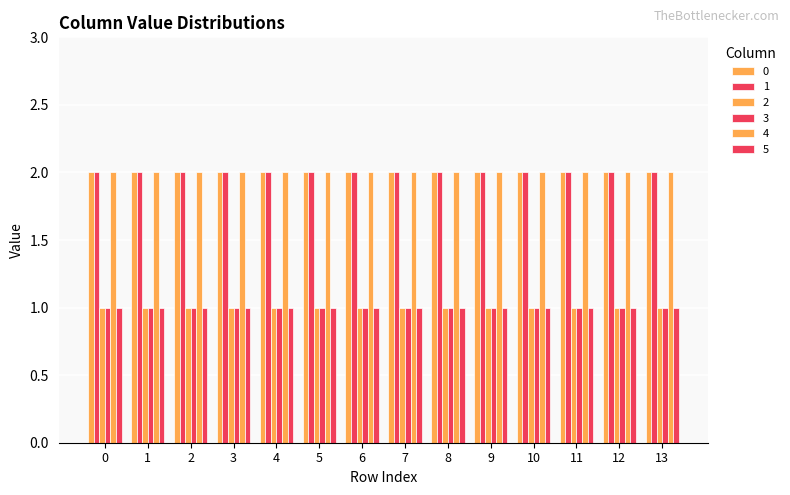

What is the total value across all series at 1?

9